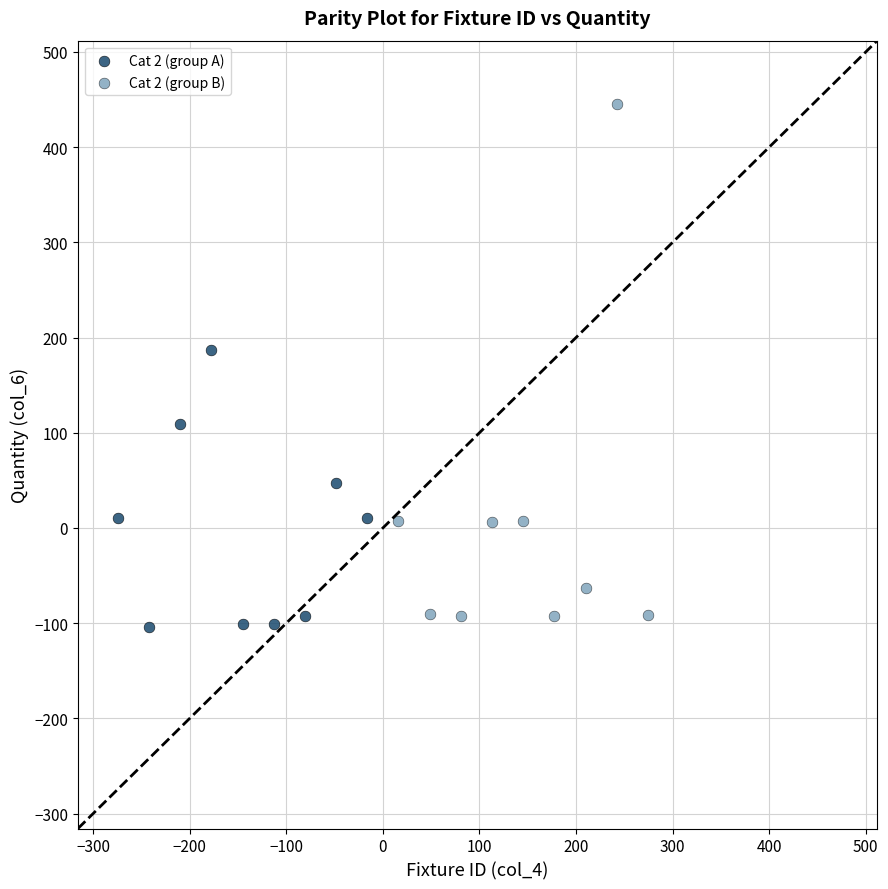

Which series reaches the maximum Y coordinate?

Cat 2 (group B)